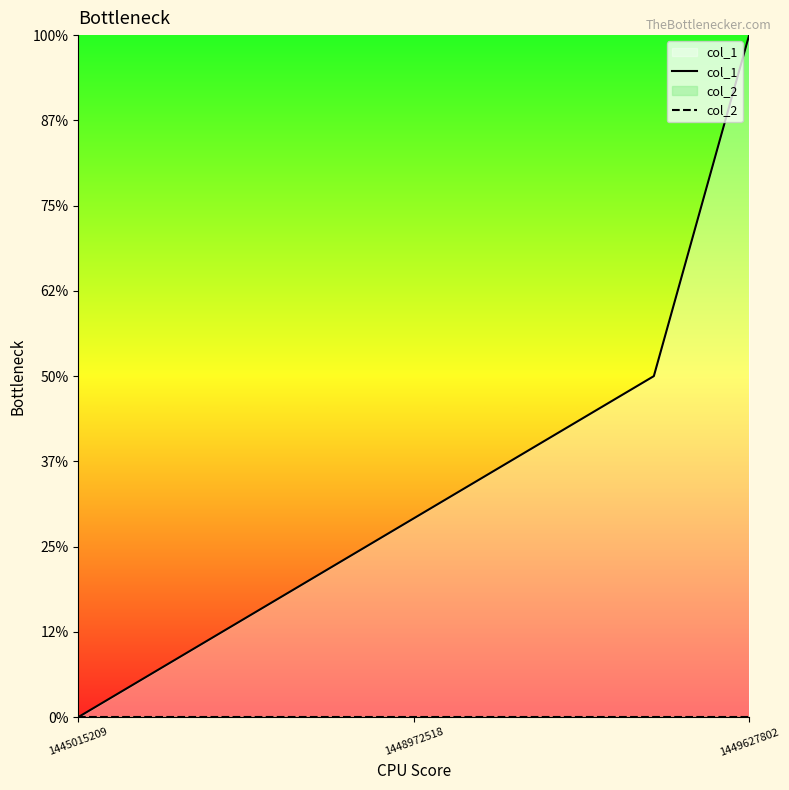

How many values in the col_1 series are below 1?

1